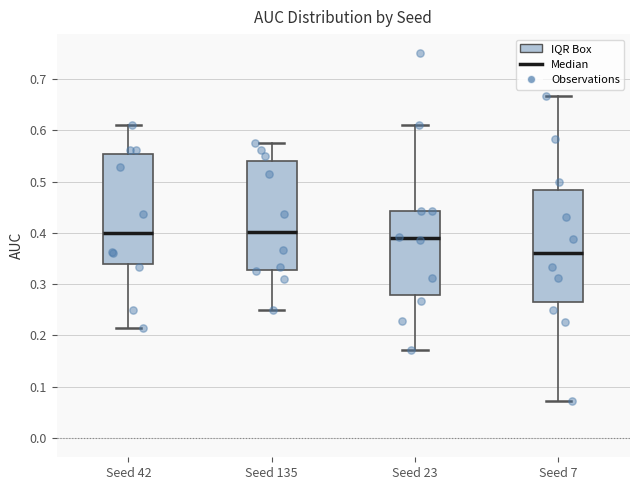

Where is the upper edge of the box for Seed 7 on the y-axis? The values are not printed on the chart, so give them approximately, as read against the axis.

0.48